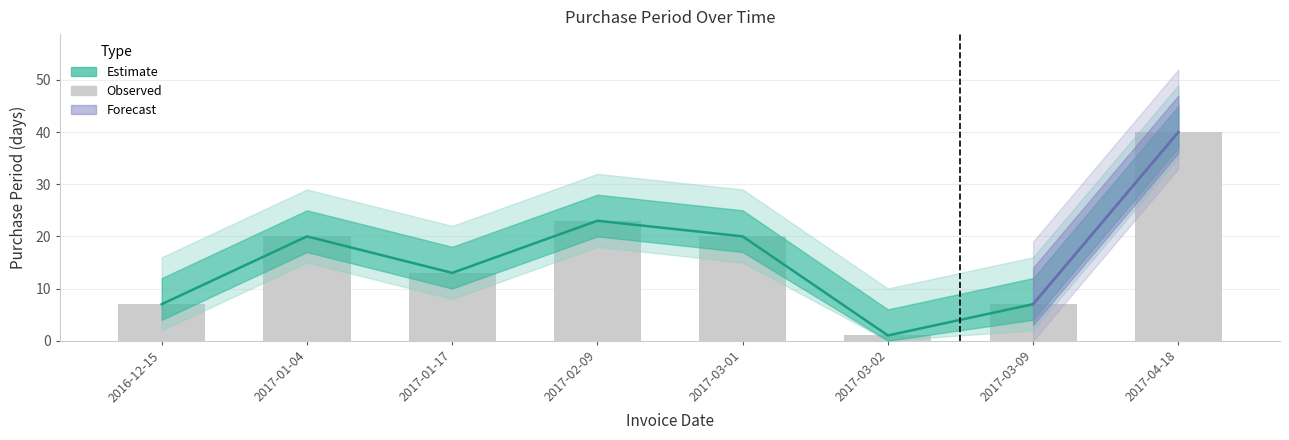

Between 2017-02-09 and 2017-04-18, which series saw the biggest shift?

Estimate